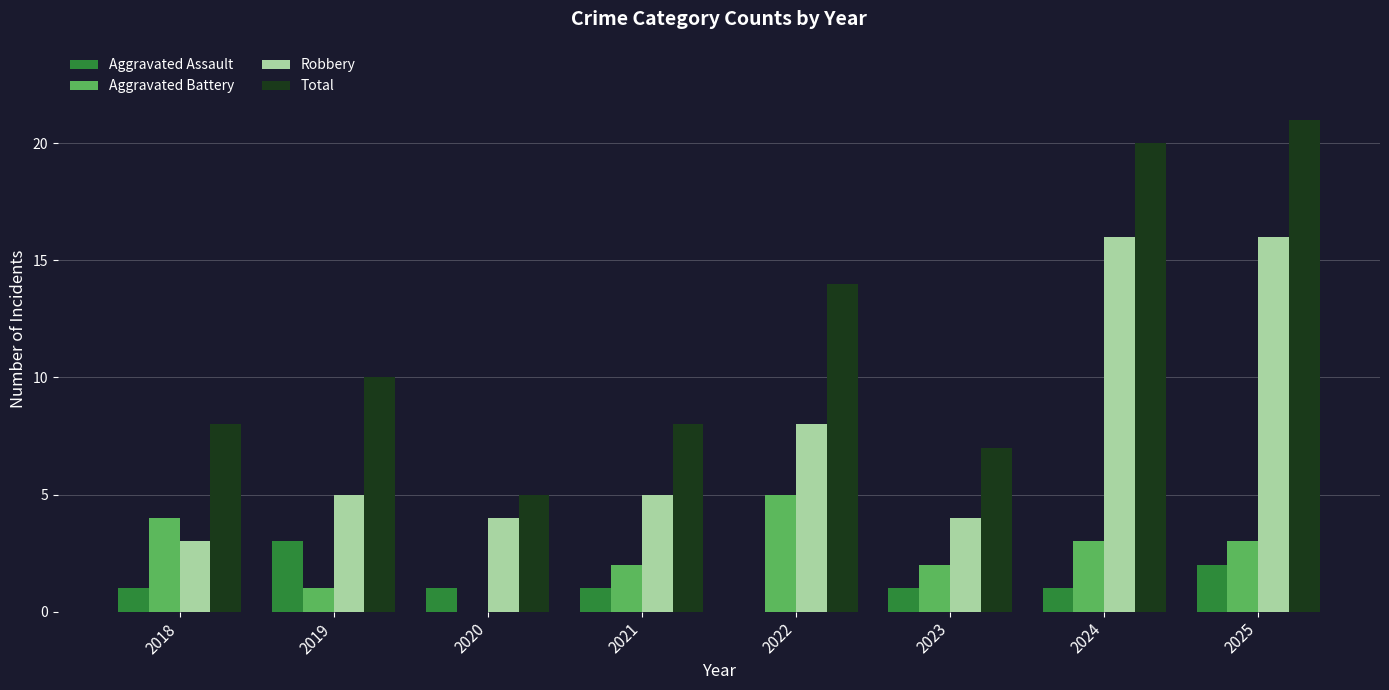

True or false: Aggravated Battery has a value of 4 at 2018.

True